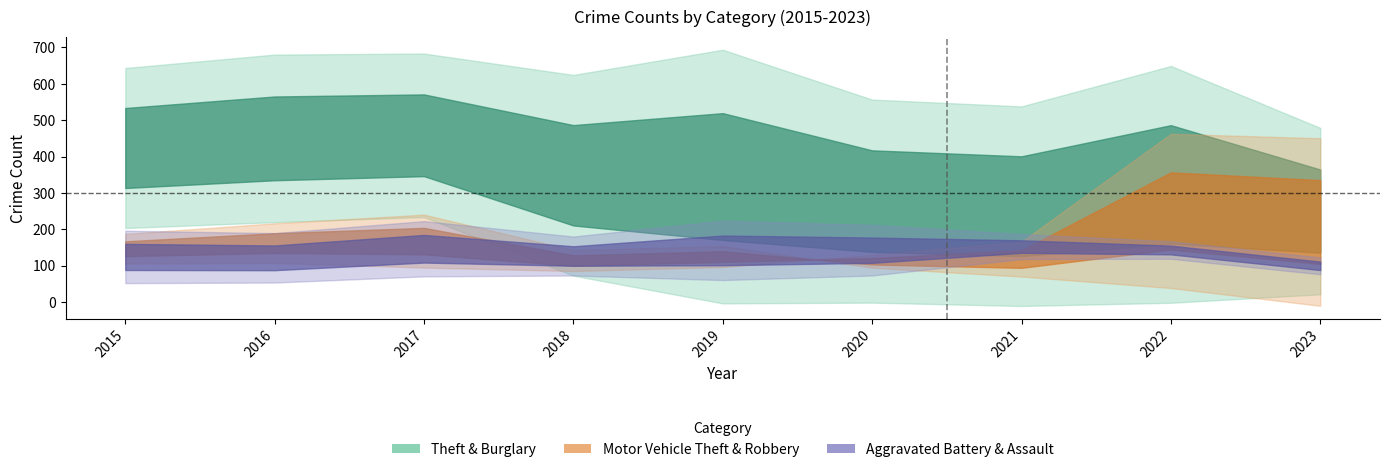

What is the difference between the second highest and minimum values in the Aggravated Battery series?

79